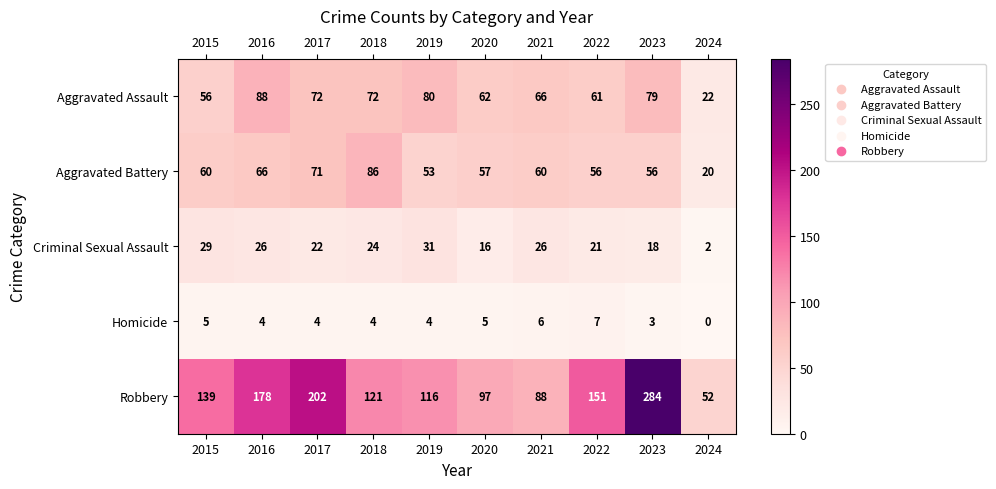

True or false: Aggravated Battery has a value of 79 at 2019.

False